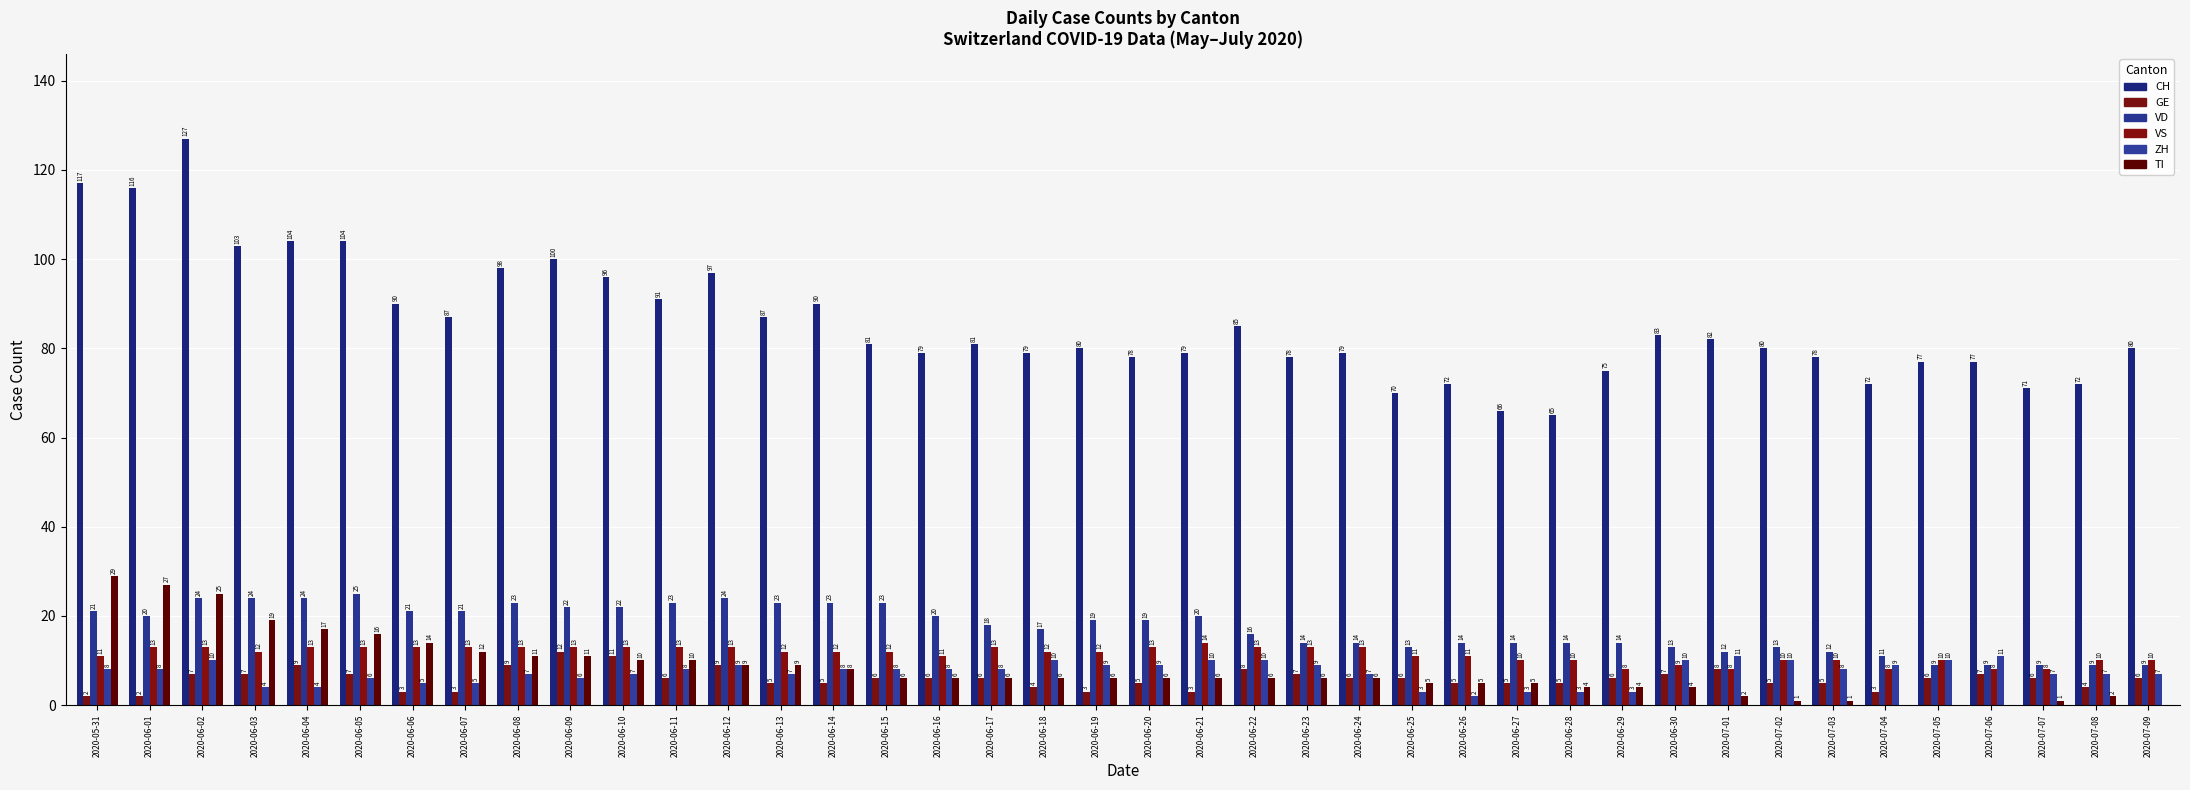

At which category does the chart reach its minimum across all series?

2020-07-04